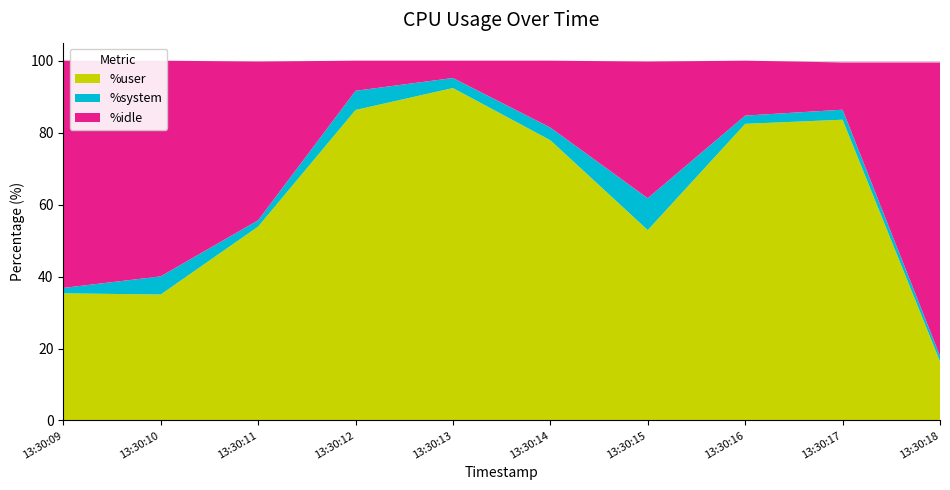

Is it true that %system equals 1.5 at 13:30:18?

True